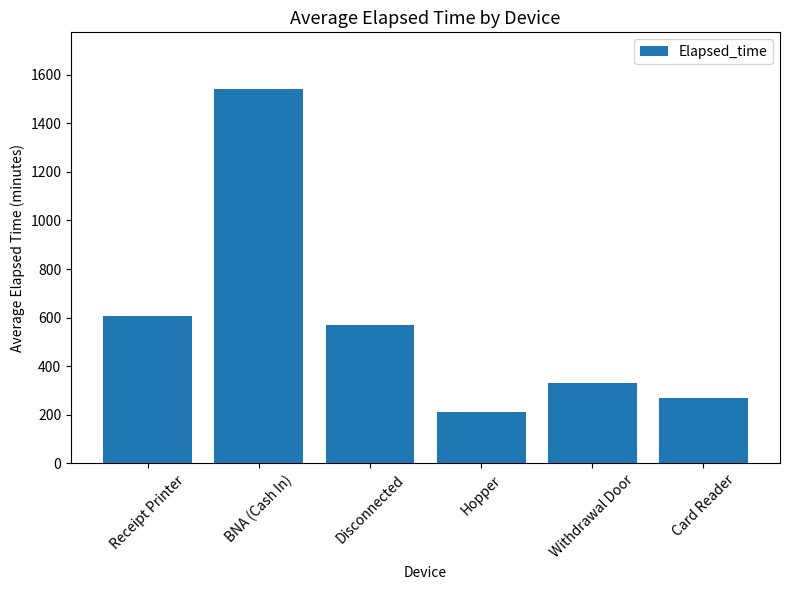

List the labels in order of value, smallest first.

Hopper, Card Reader, Withdrawal Door, Disconnected, Receipt Printer, BNA (Cash In)